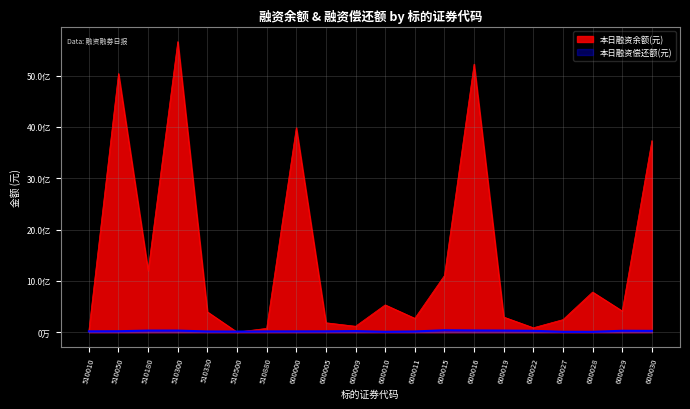

How many categories are shown in the chart?

20